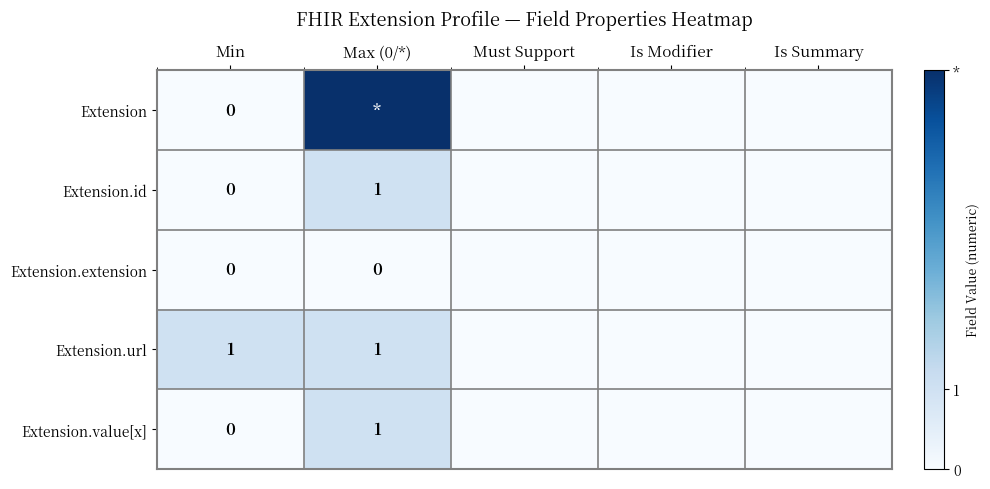

The Extension.value[x] series shows 1 at Max (0/*). True or false?

True